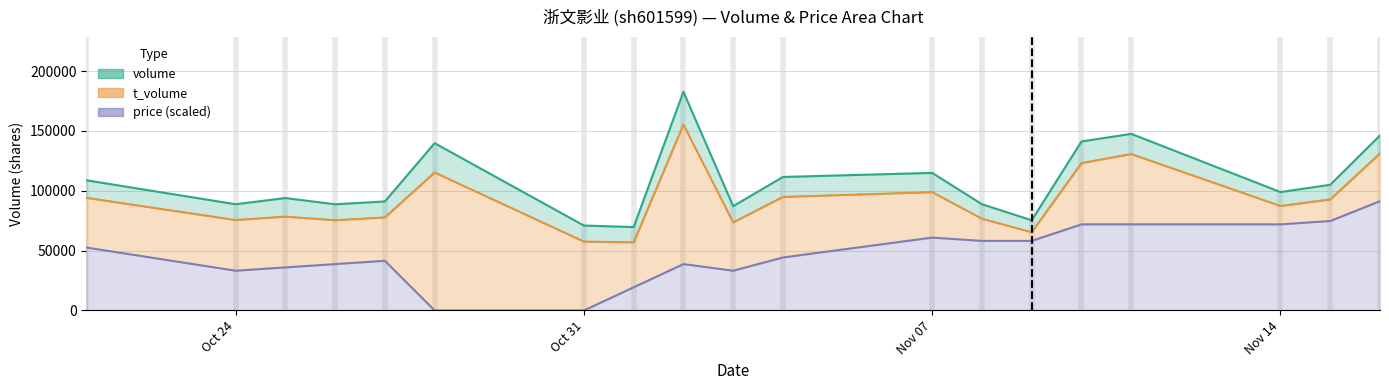

What is the difference between the second highest and minimum values in the price series?

74727.4